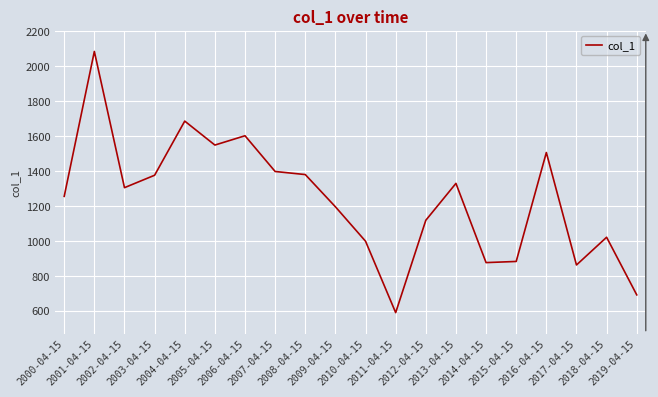

What is the difference between the maximum and minimum values?

1495.9